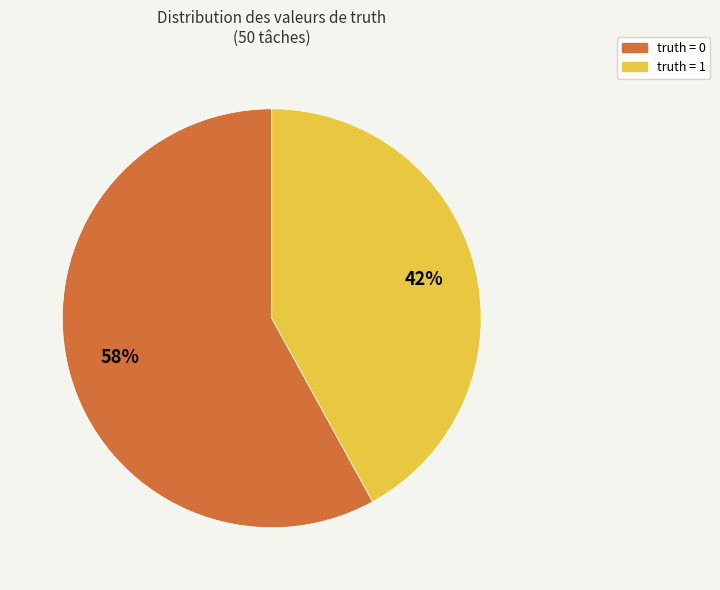

Rank the categories by value from lowest to highest.

truth = 1, truth = 0